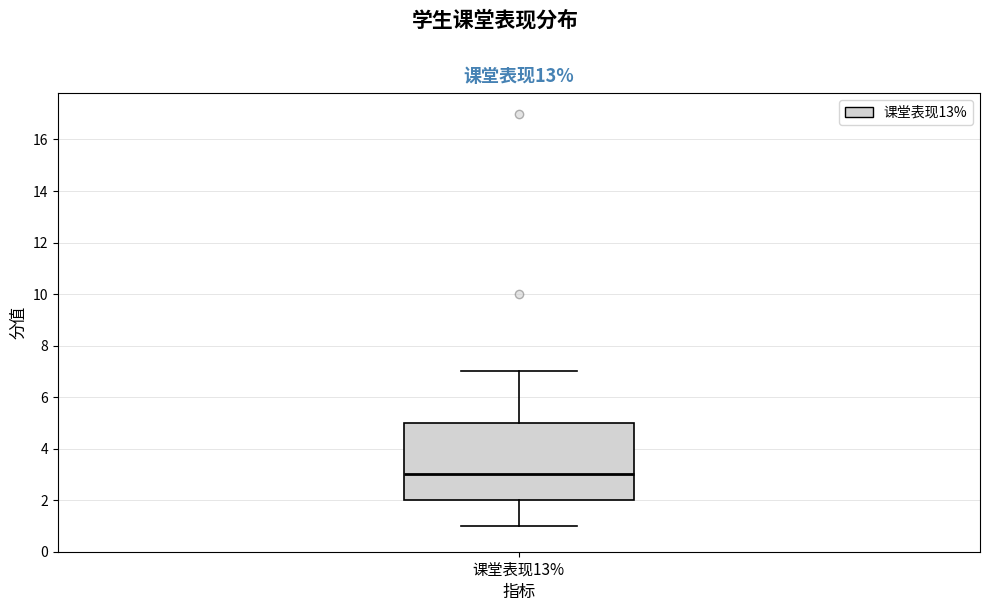

Where does the upper whisker of the box for 课堂表现13% end on the y-axis? The values are not printed on the chart, so give them approximately, as read against the axis.

7